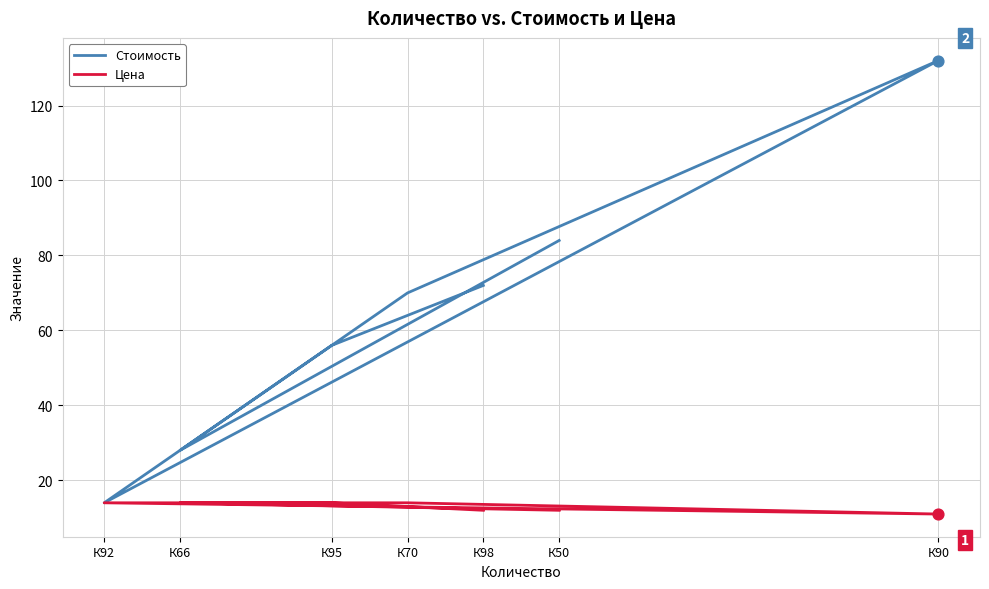

What is the total value across all series at К90?

143